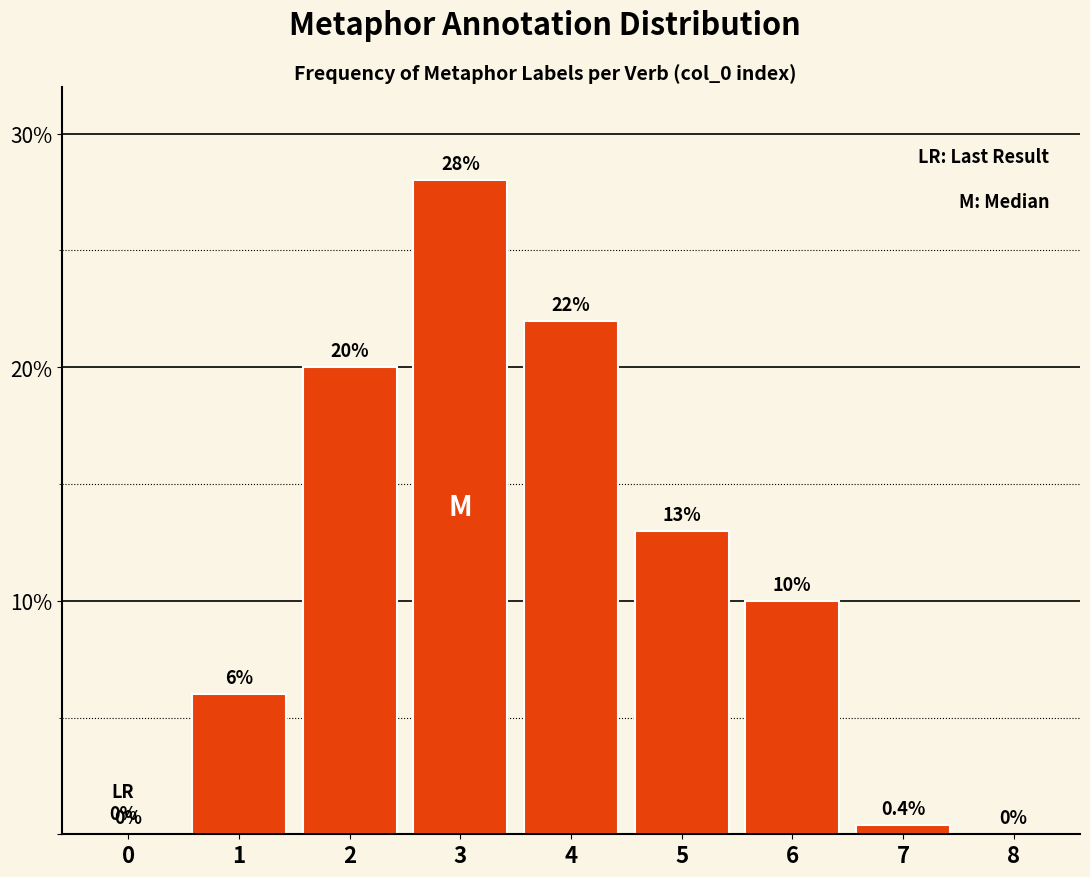

Reading right to left, list all the values displayed in this chart.

8=0.0	7=0.4	6=10.0	5=13.0	4=22.0	3=28.0	2=20.0	1=6.0	0=0.0